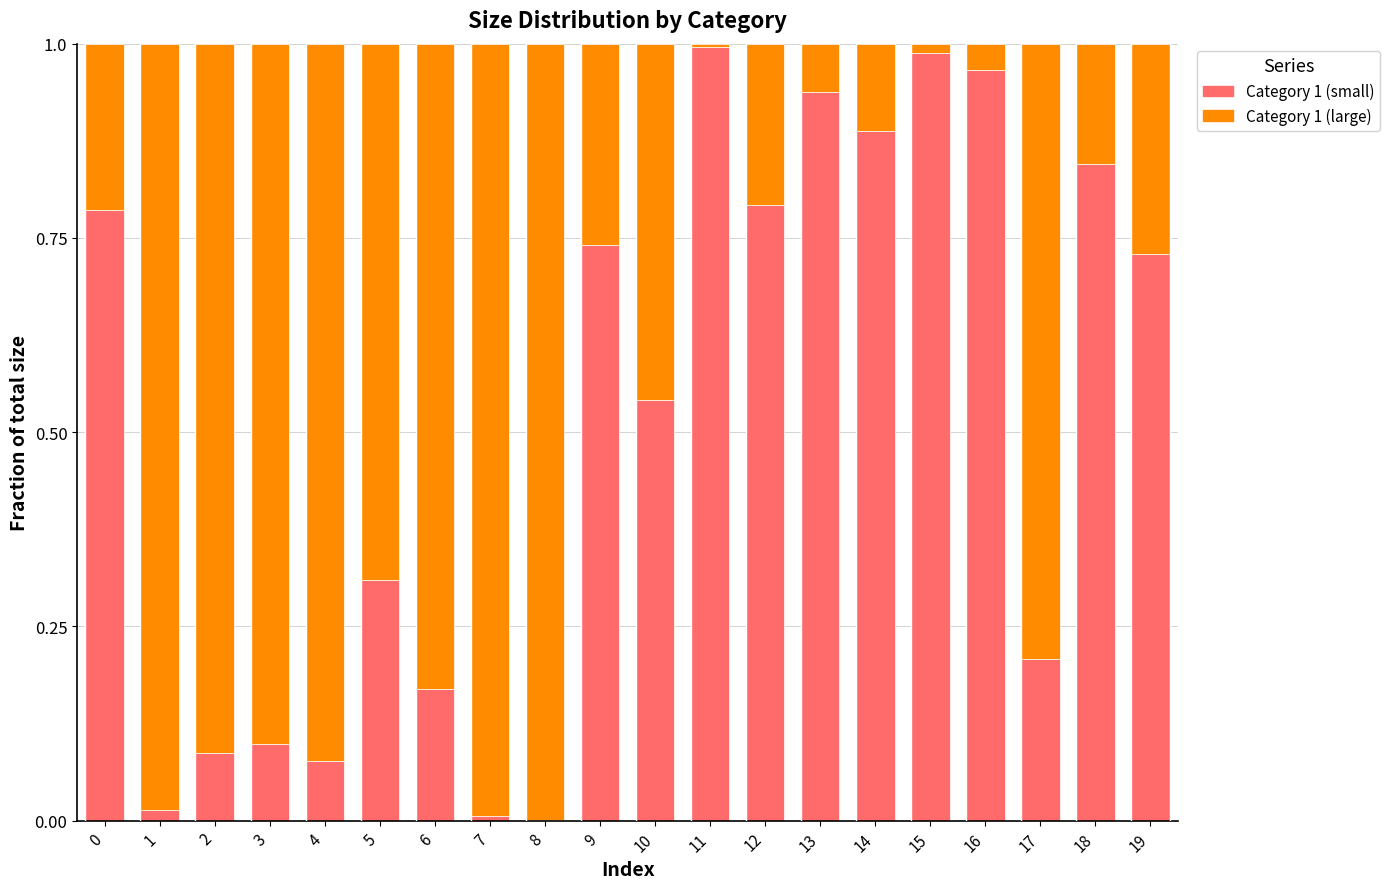

What are all the series names shown in the legend?

Category 1 (small), Category 1 (large)